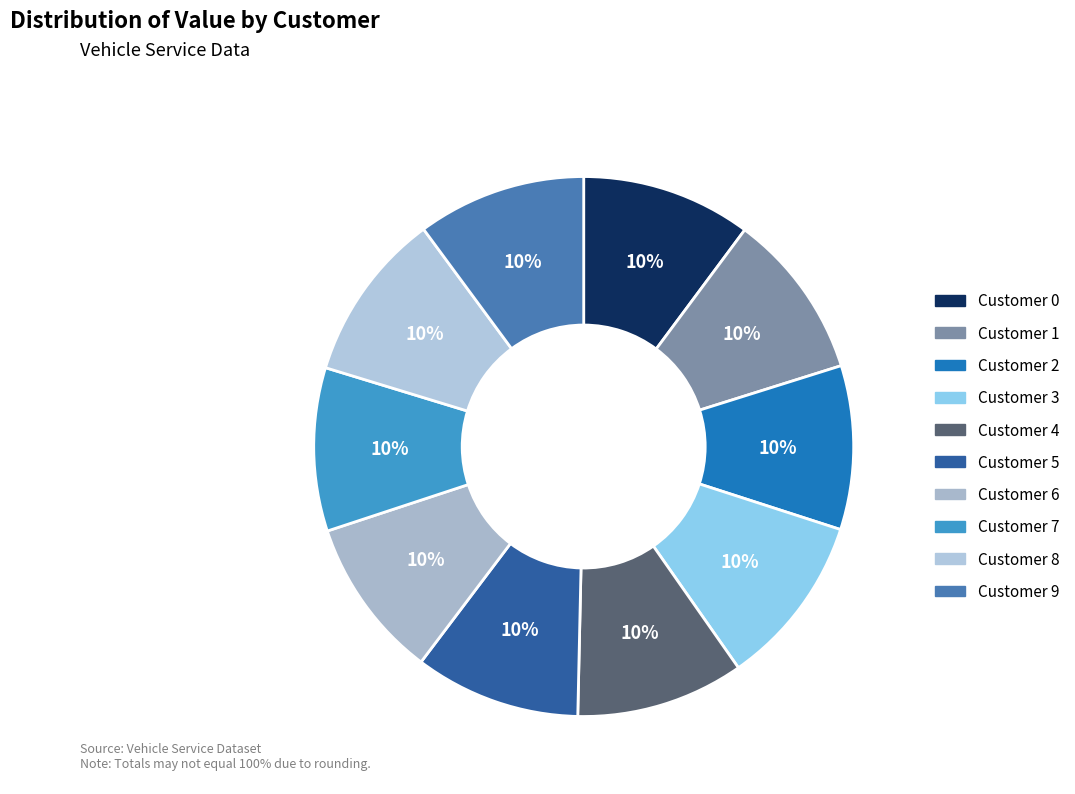

Is it true that Customer 2 is 3% of the pie?

False